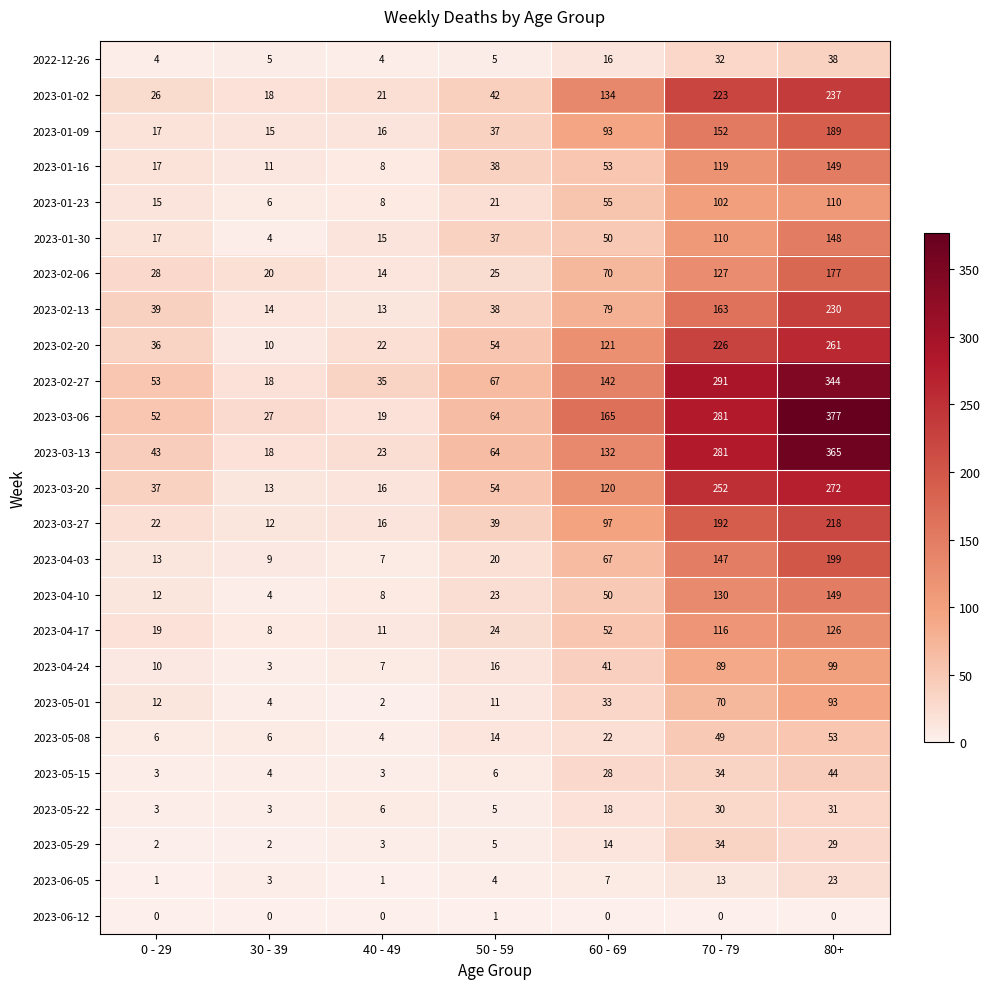

What is the total value across all series at 40 - 49?

282